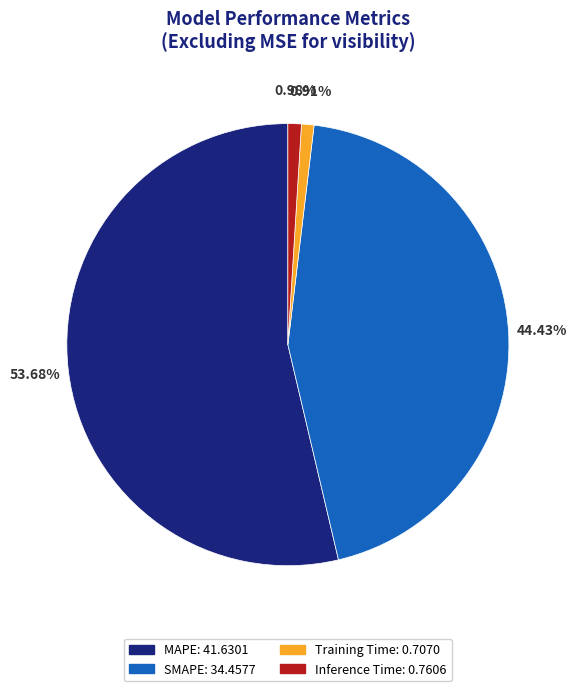

To the nearest percent, what is the difference between the MAPE and Training Time slice percentages?

53%